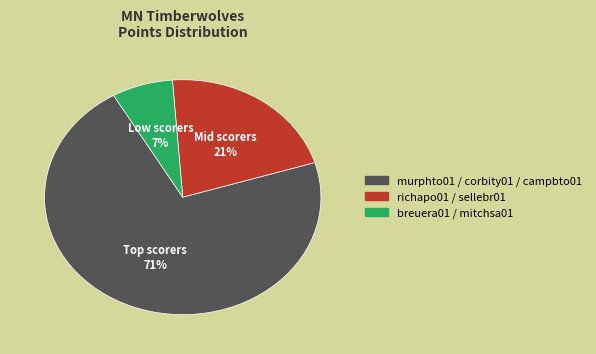

Is there any slice that represents more than half of the pie?

Yes